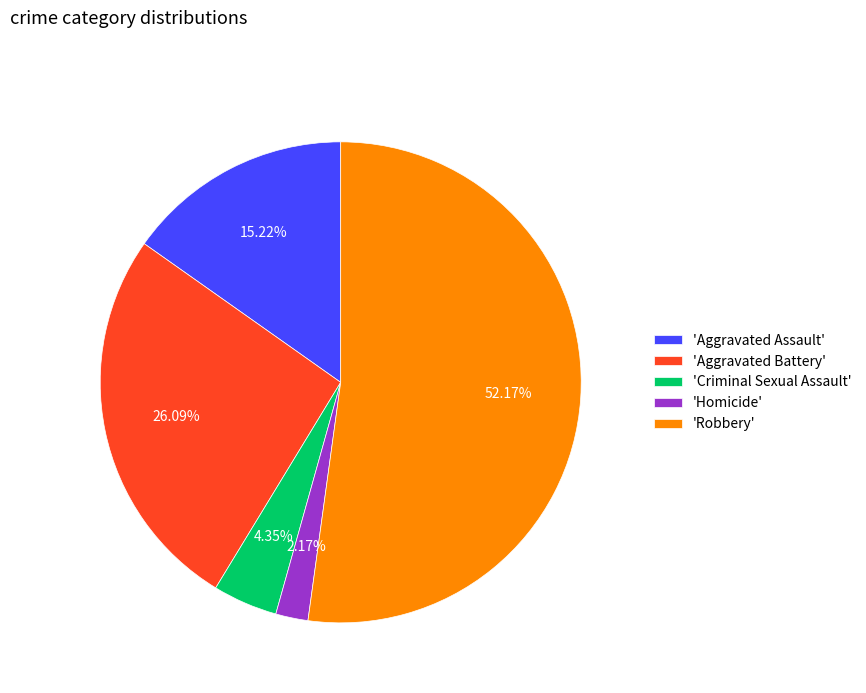

What is the ratio of the value at 'Robbery' to the value at 'Aggravated Battery'?

2.0